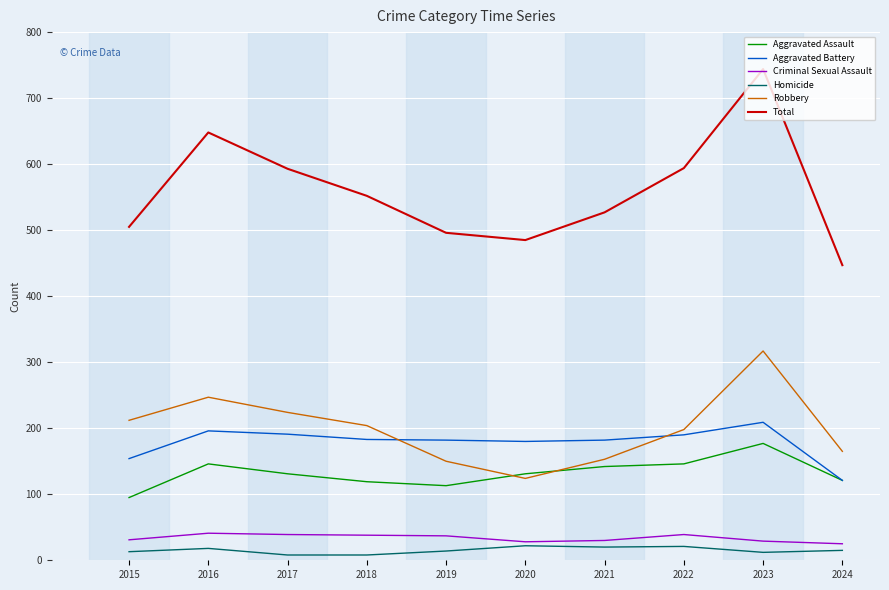

What is the sum of all Homicide values?

151